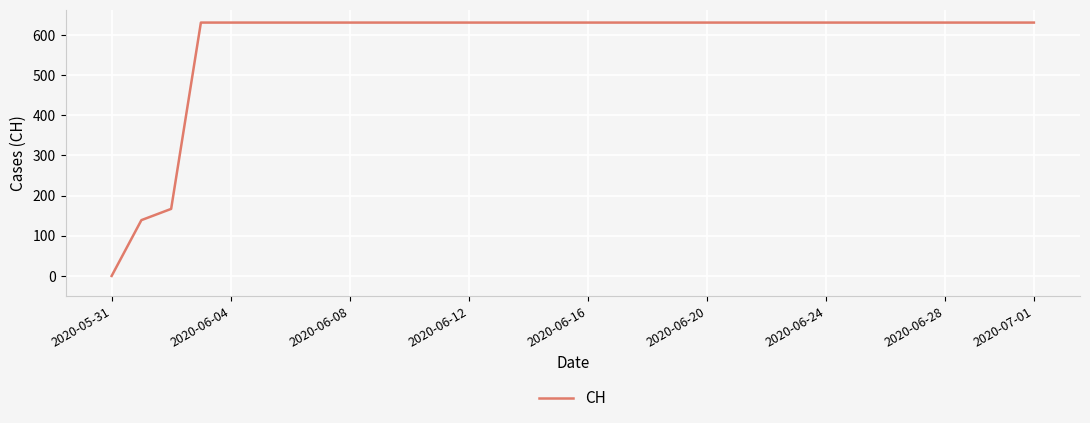

What is the difference between the maximum and minimum values?

631